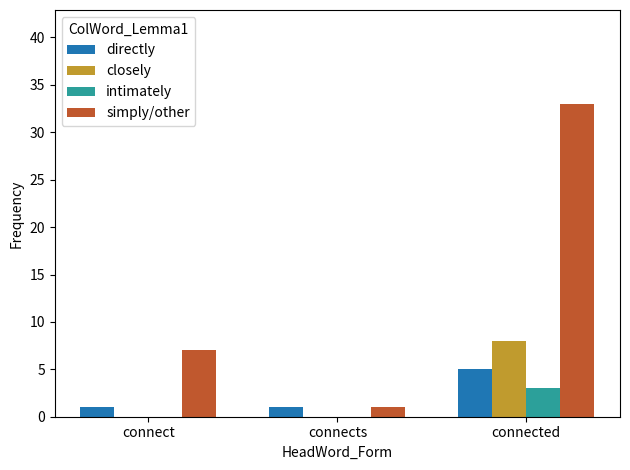

Are the bars grouped side by side (vs. stacked)?

Yes